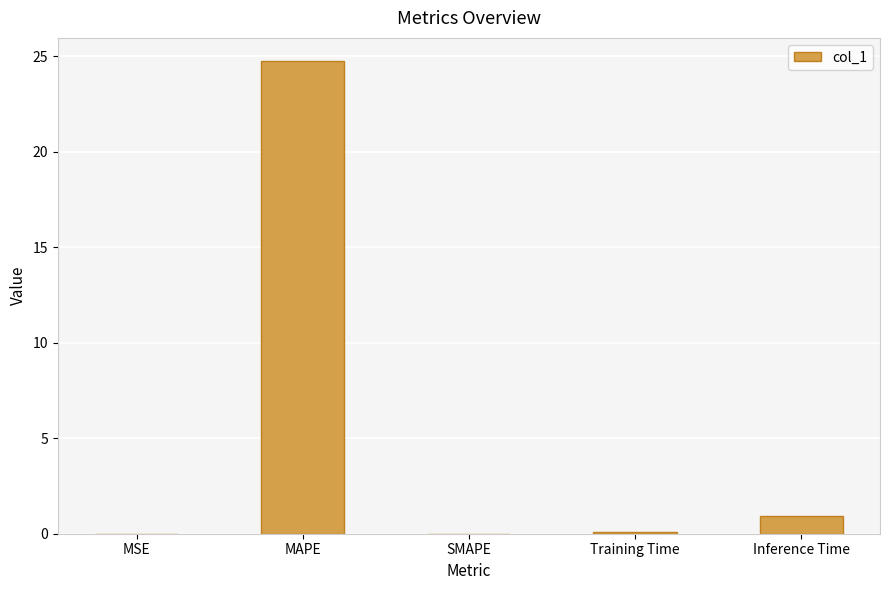

Between Inference Time and MSE, which is larger?

Inference Time